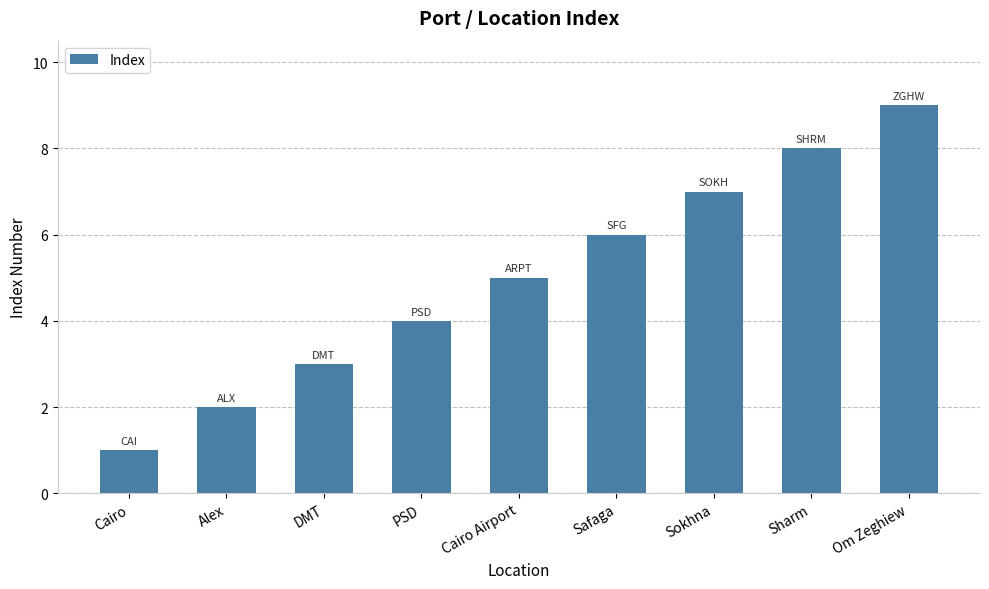

At which category does the chart reach its peak across all series?

Om Zeghiew